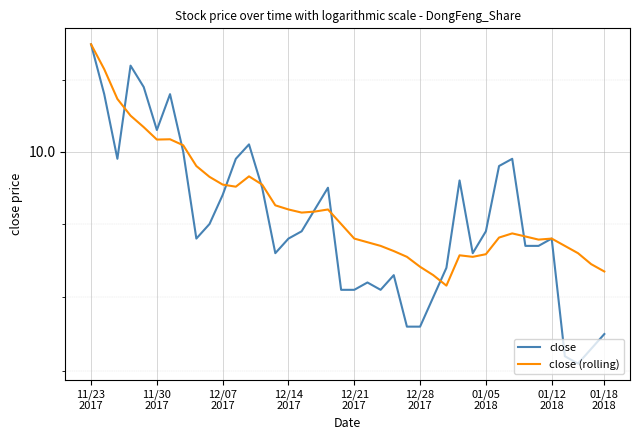

How many lines are shown in the chart?

2